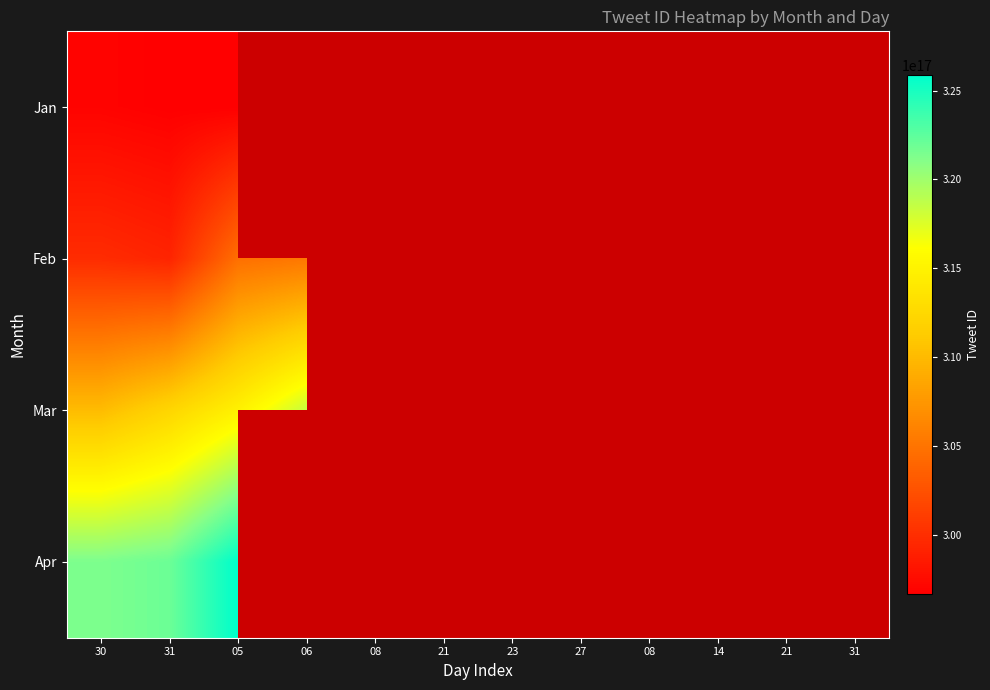

The Feb series shows 460218416154476032.0 at 31. True or false?

False